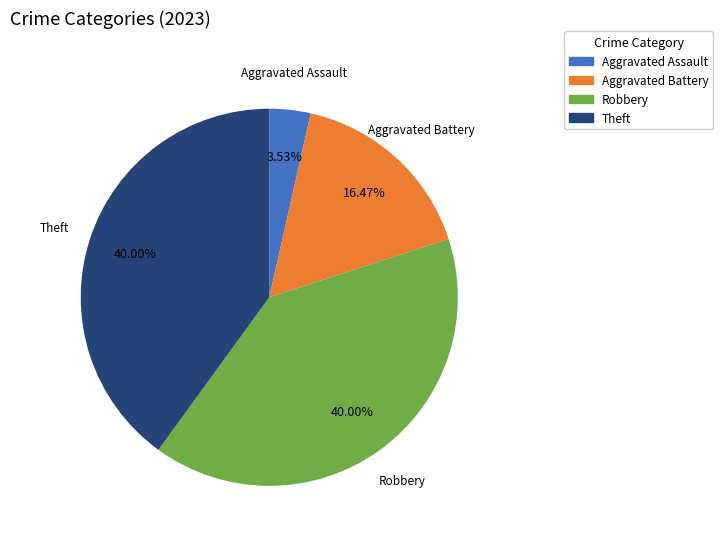

Count the number of slices in the pie.

4